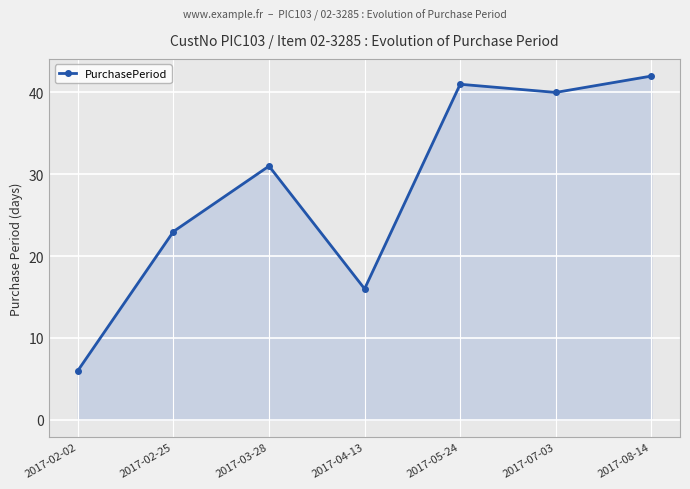

What is the difference between the maximum and minimum values?

36